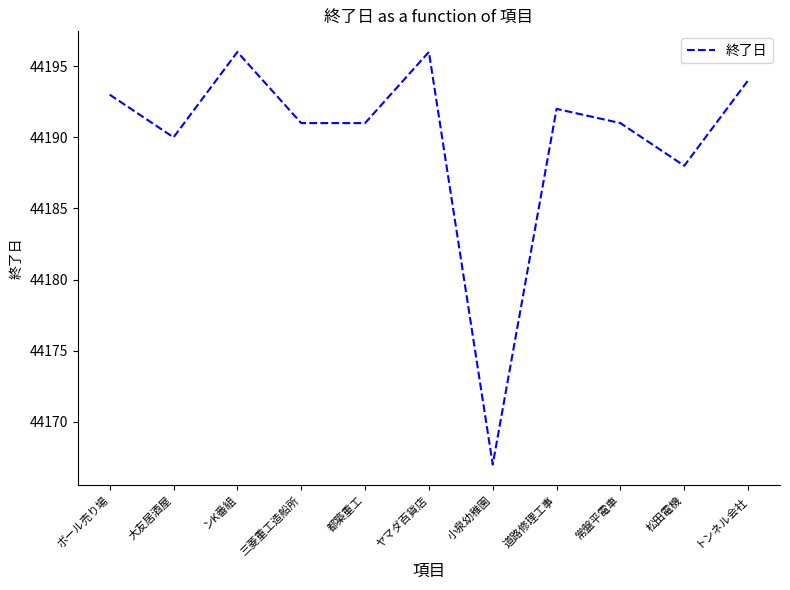

Is it true that the value at 三菱重工造船所 is 44191?

True